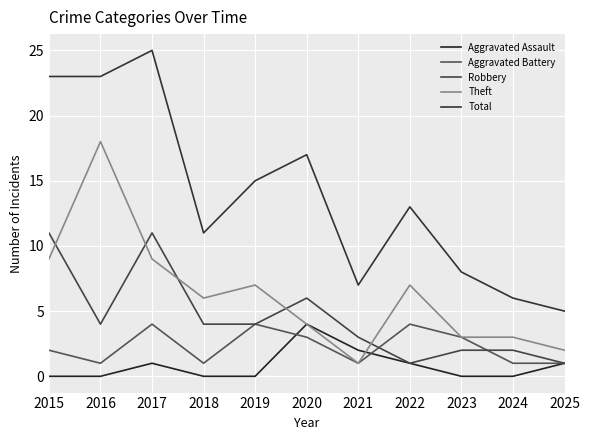

Count the Aggravated Battery values in the range 1 to 4.

11